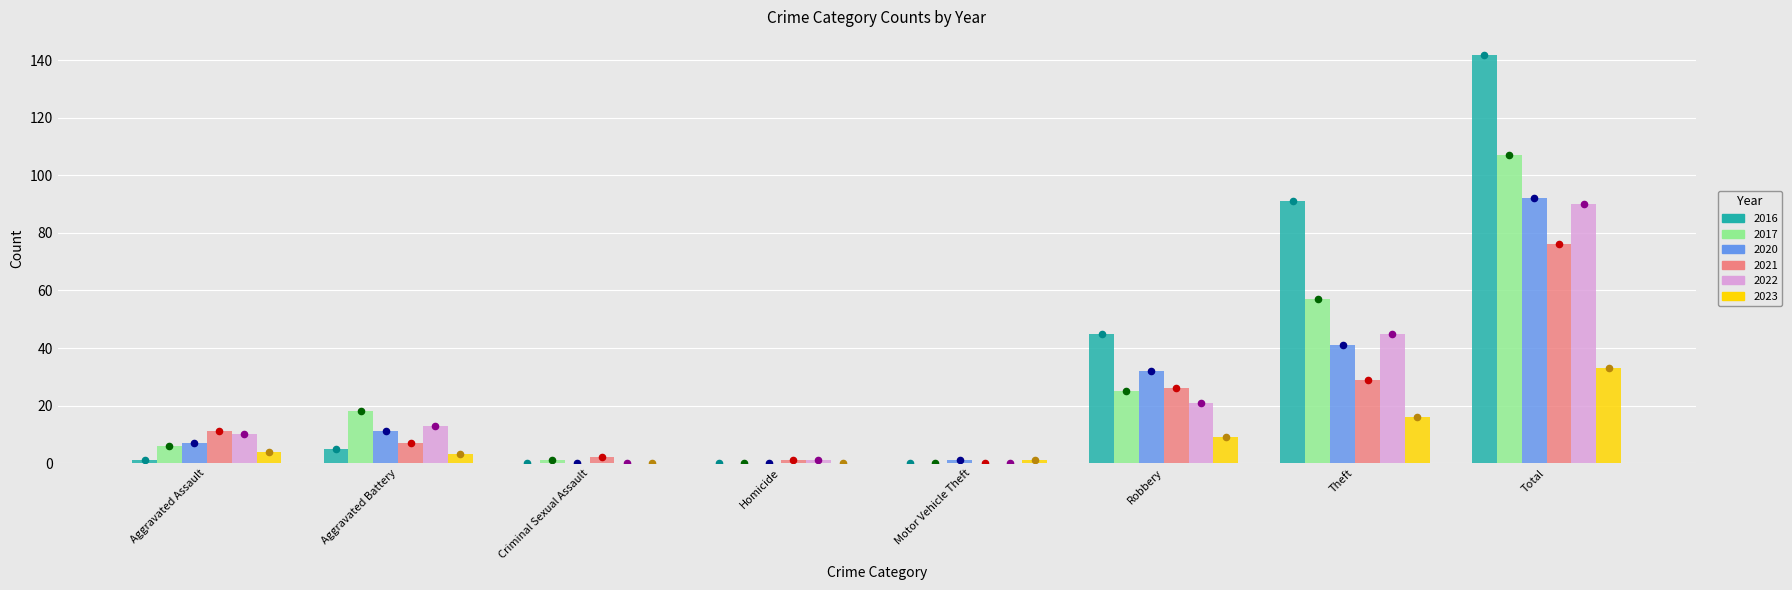

At how many categories does at least one series exceed 95?

1